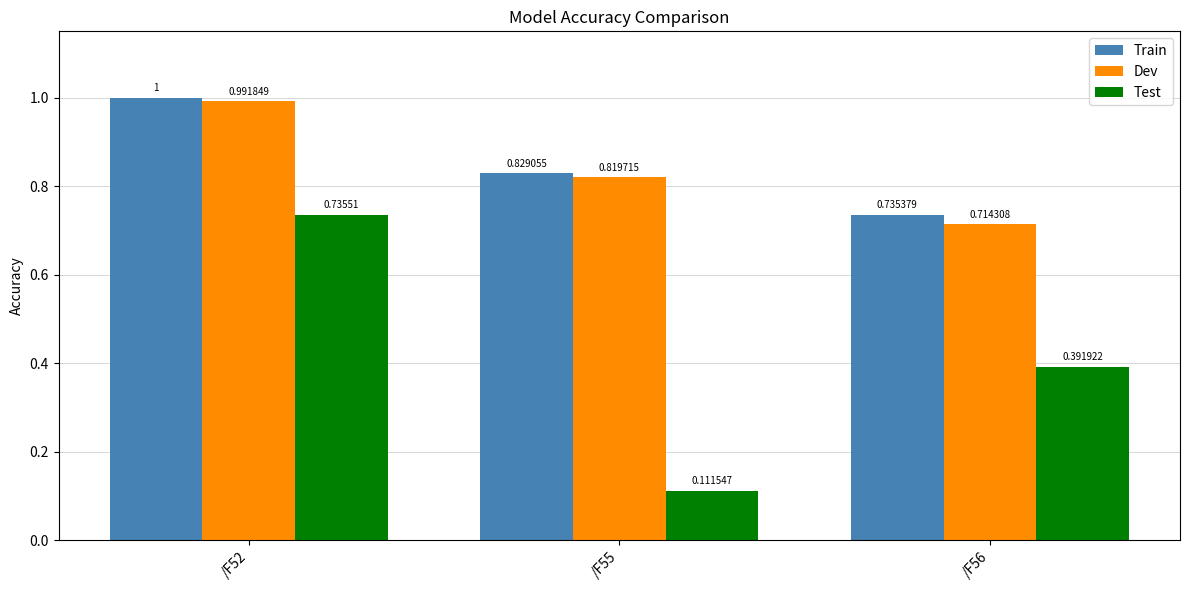

What is the difference between the Dev values at /F56 and /F52?

0.3